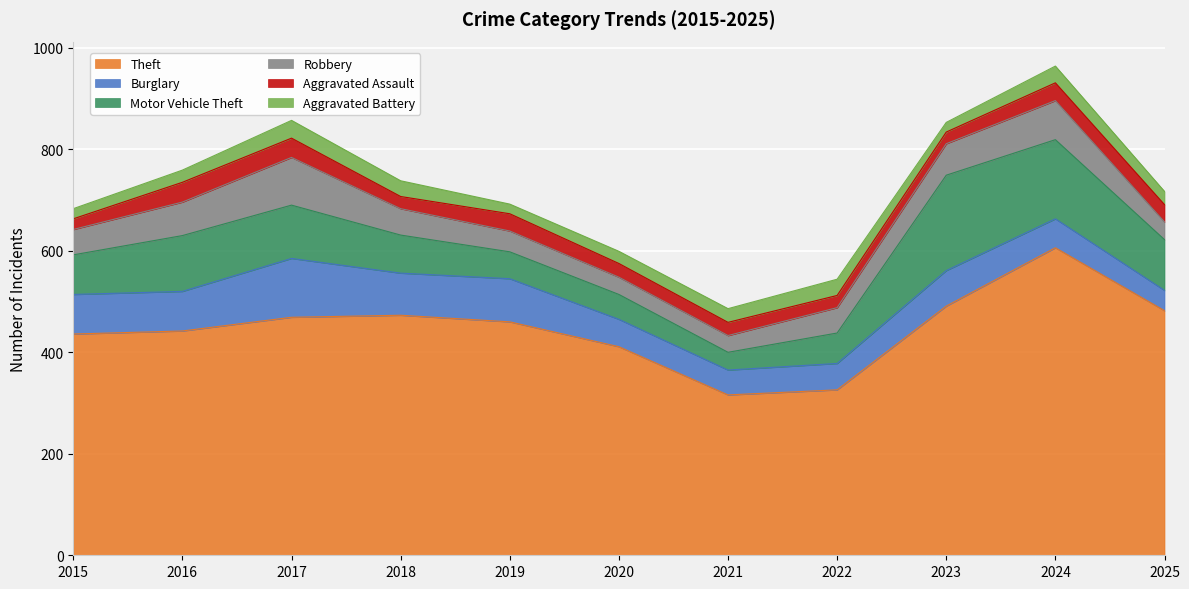

What are all the series names shown in the legend?

Theft, Burglary, Motor Vehicle Theft, Robbery, Aggravated Assault, Aggravated Battery